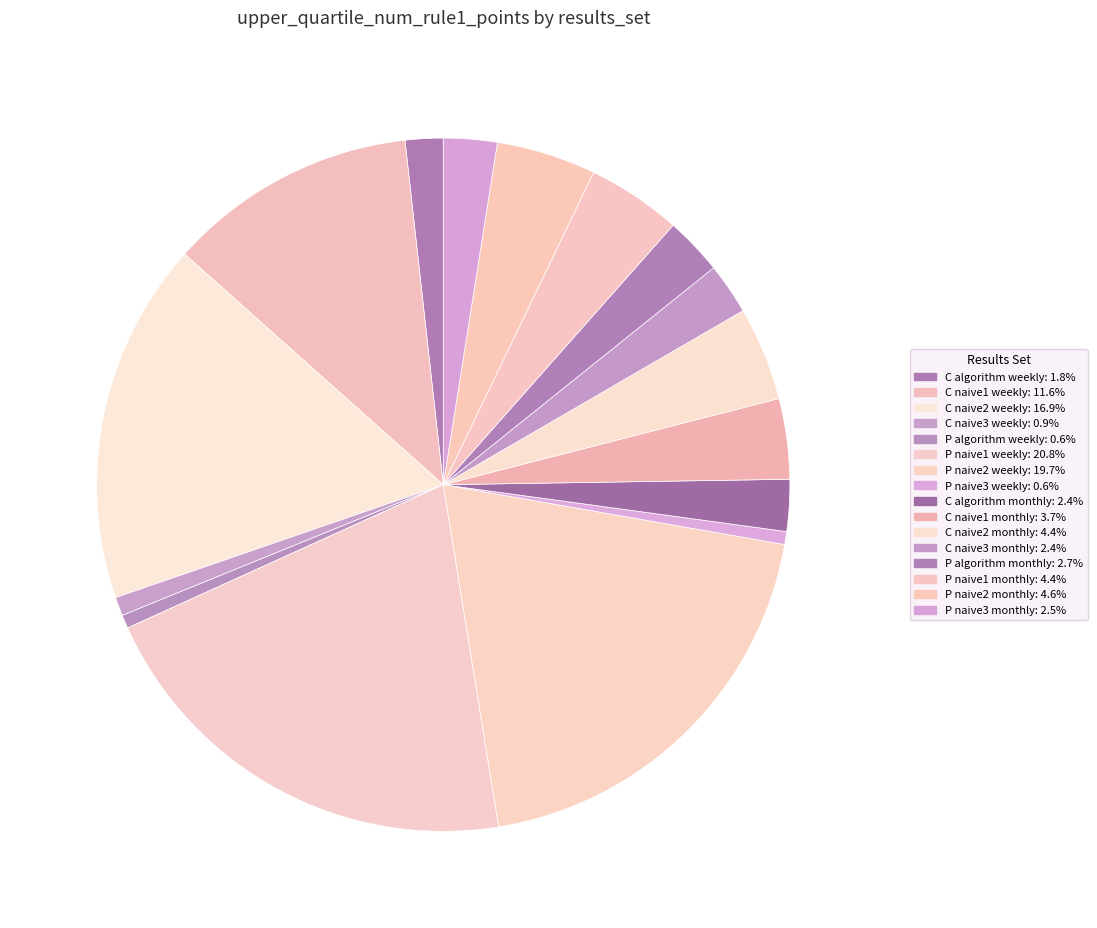

How many segments does this pie chart have?

16